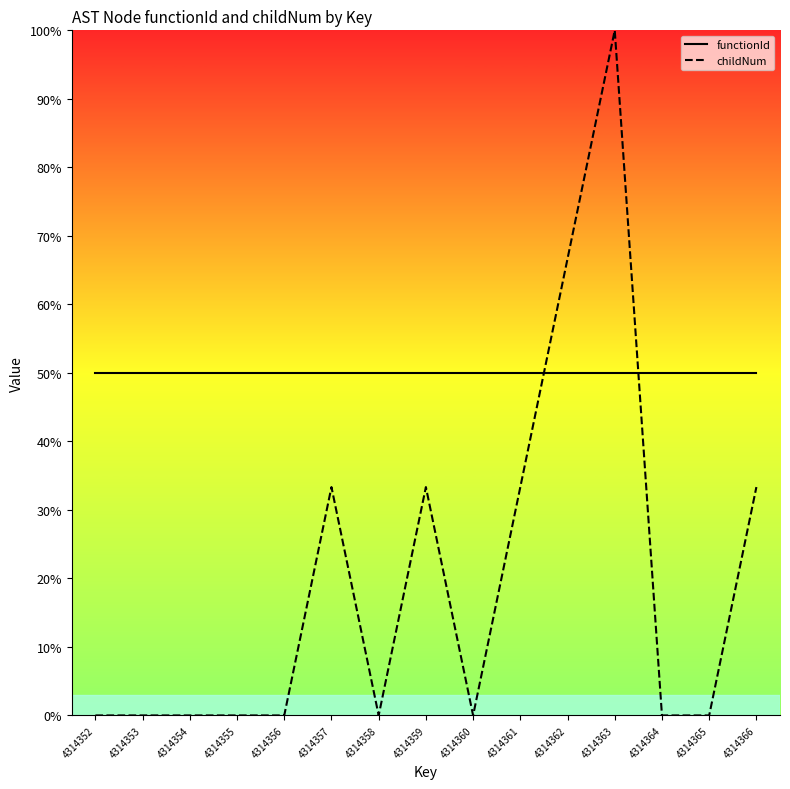

The value of childNum at 4314363 is 100.0. True or false?

True